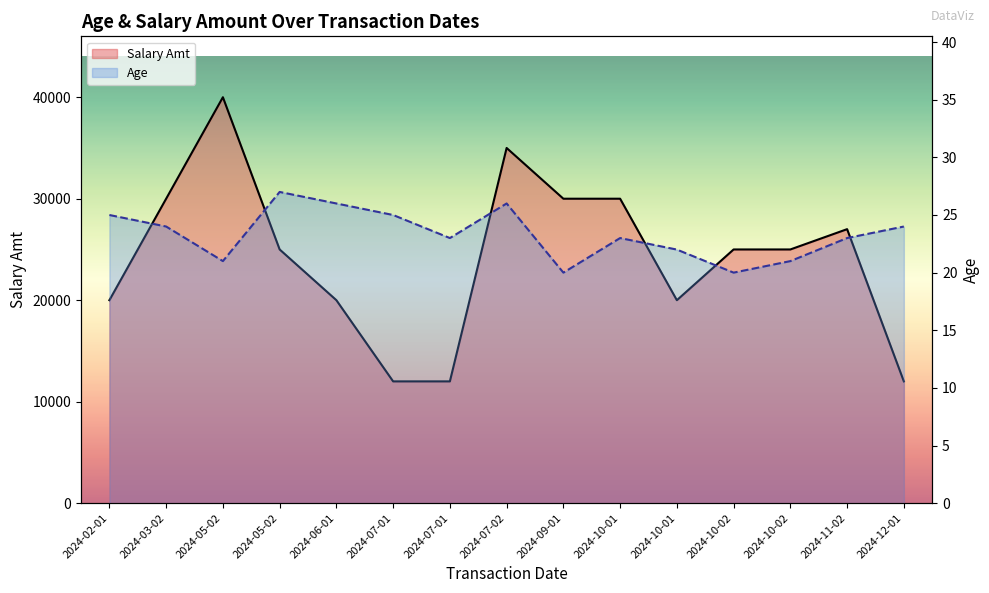

Is the value of Age at 2024-05-02 greater than the value of Salary Amt at 2024-07-02?

No